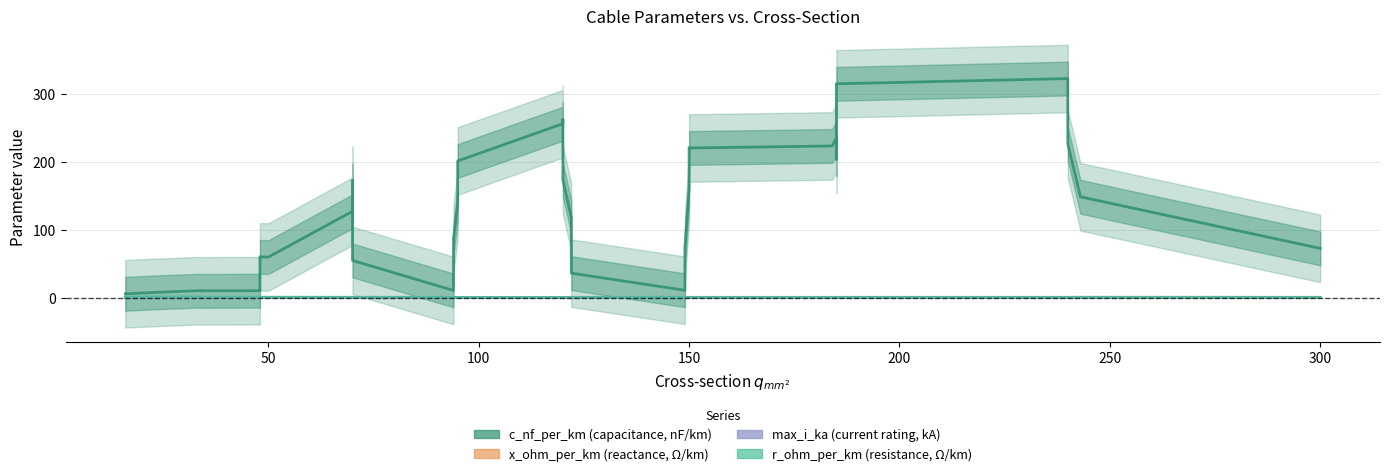

Rank the series by their maximum value, from highest to lowest.

c_nf_per_km (capacitance, nF/km), r_ohm_per_km (resistance, Ω/km), max_i_ka (current rating, kA), x_ohm_per_km (reactance, Ω/km)